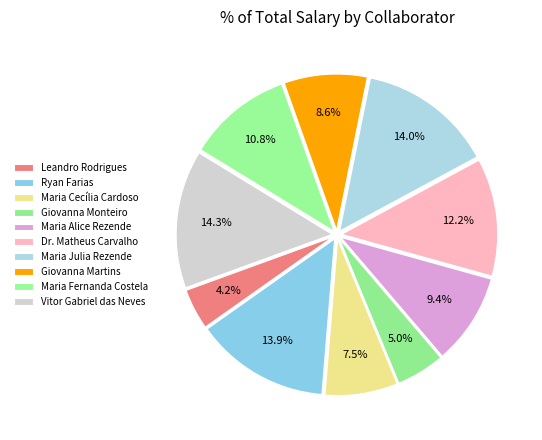

Rank the categories by value from highest to lowest.

Vitor Gabriel das Neves, Maria Julia Rezende, Ryan Farias, Dr. Matheus Carvalho, Maria Fernanda Costela, Maria Alice Rezende, Giovanna Martins, Maria Cecília Cardoso, Giovanna Monteiro, Leandro Rodrigues